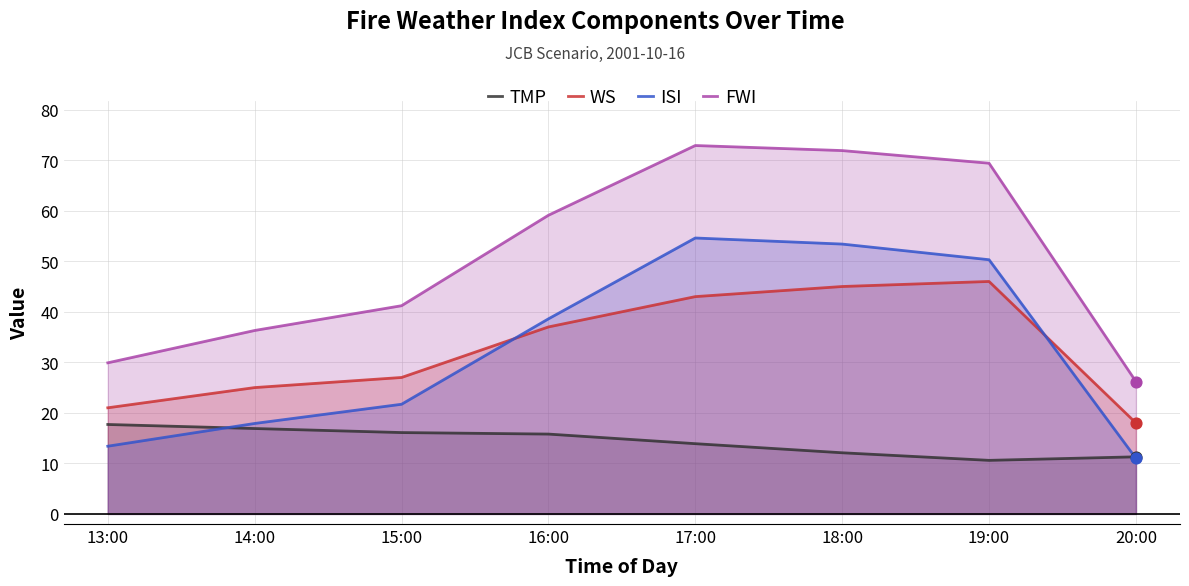

Which series has the largest total across all categories?

FWI